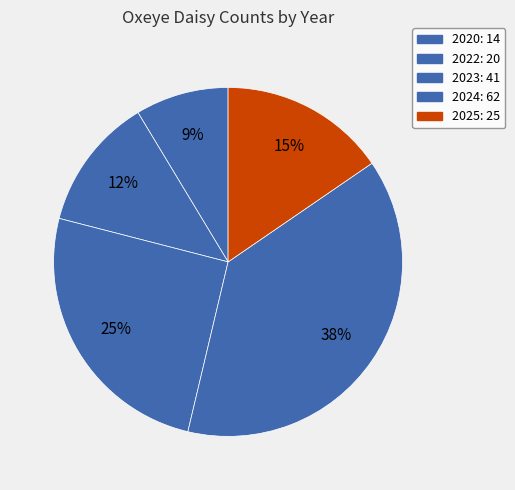

To the nearest percent, what is the difference between the 2023 and 2020 slice percentages?

17%